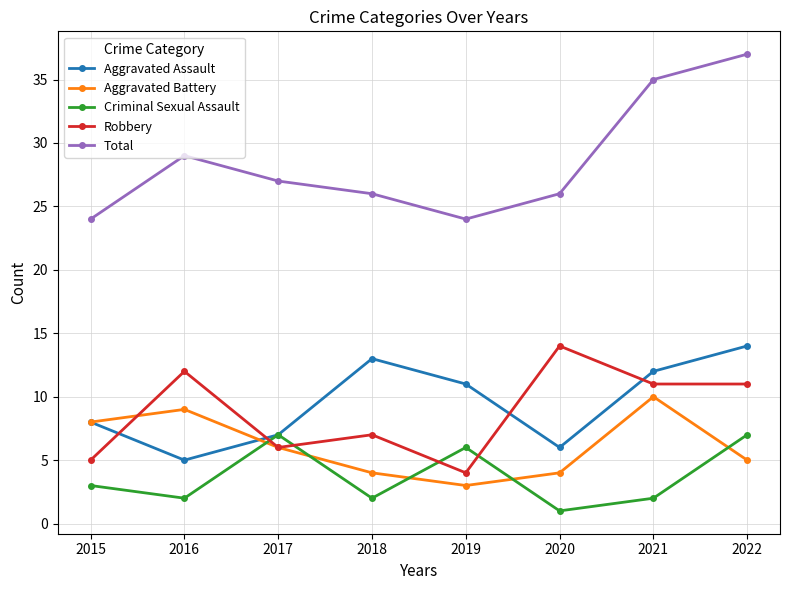

What is the difference between the Criminal Sexual Assault values at 2015 and 2016?

1